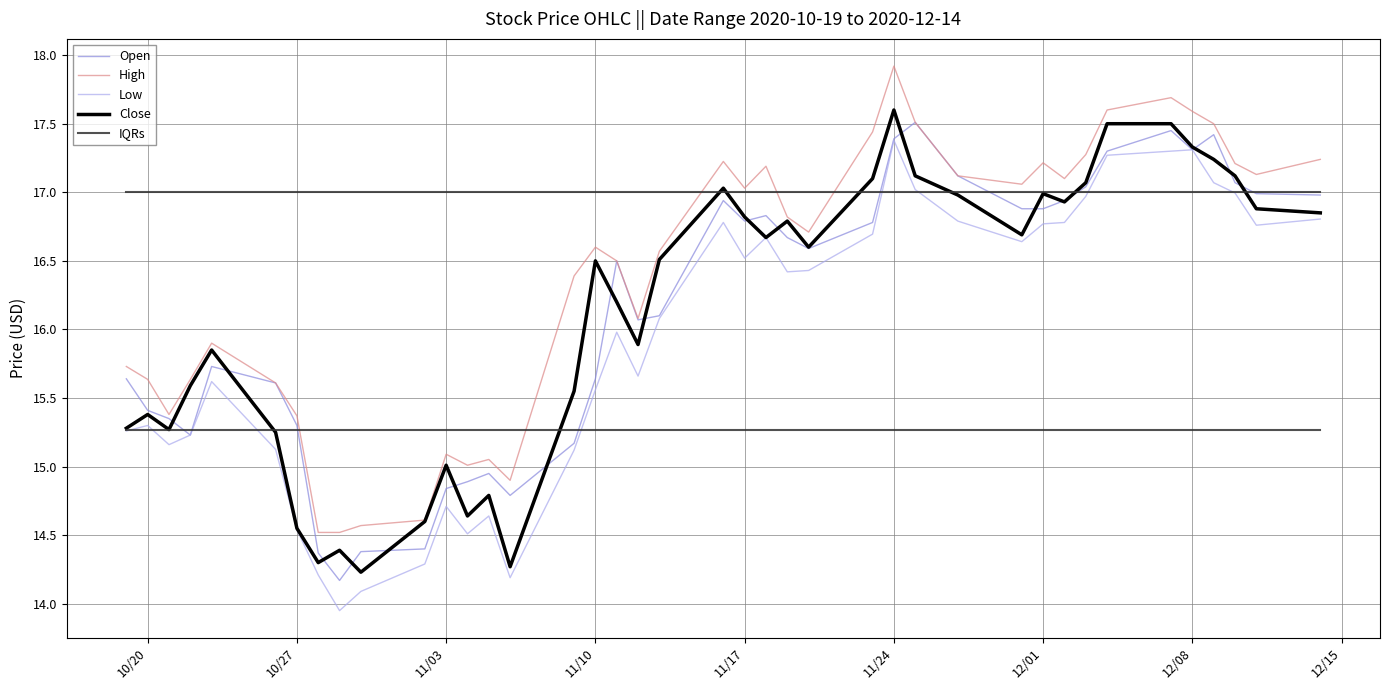

What is the minimum value for Open?

14.2